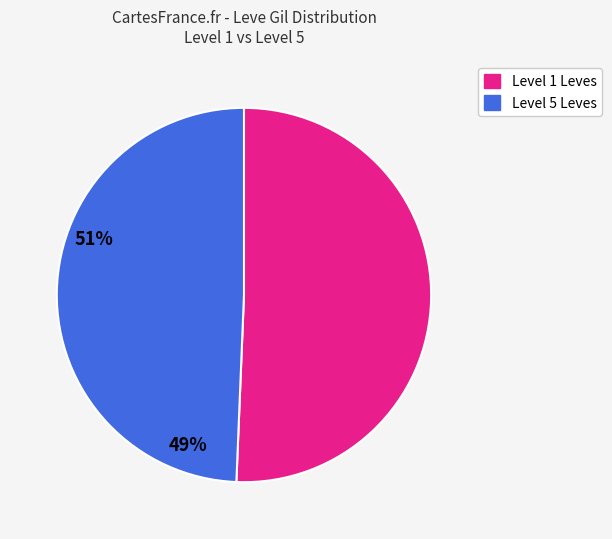

Does any single category account for the majority?

Yes